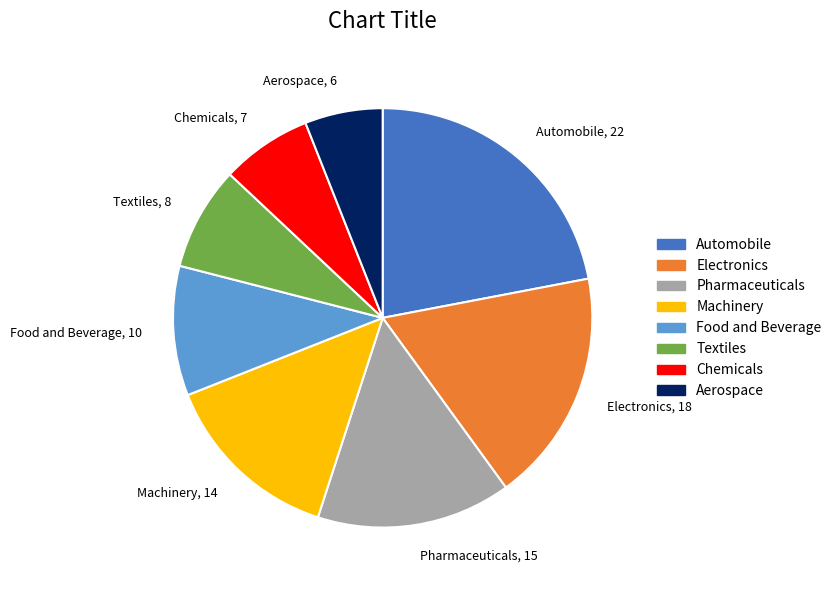

True or false: Automobile accounts for 16% of the total.

False